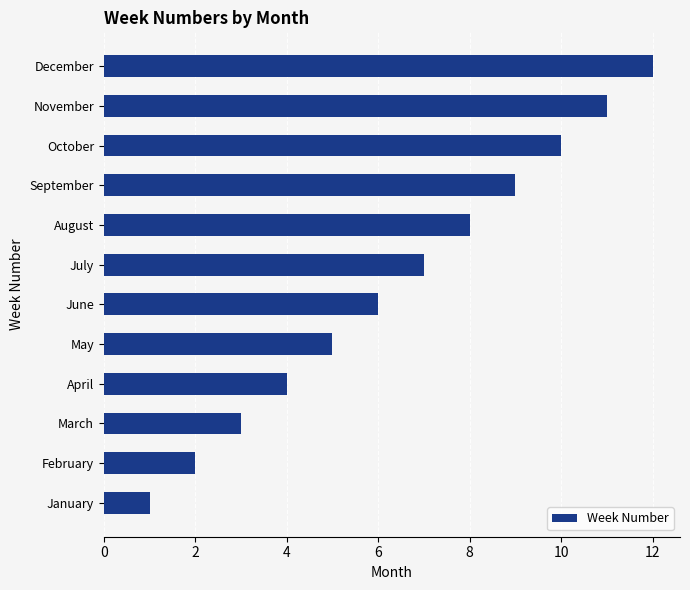

At which category does the chart reach its peak across all series?

December